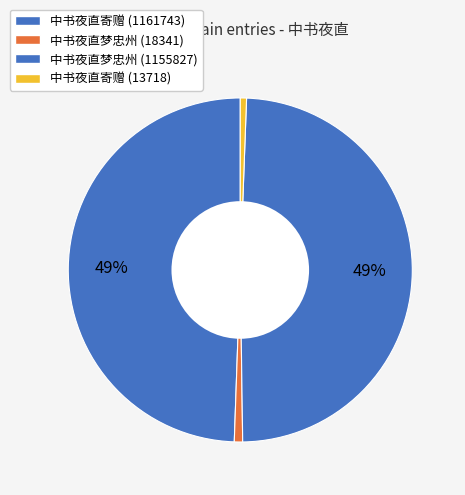

The 中书夜直寄赠 (1161743) slice represents 57% of the pie. True or false?

False